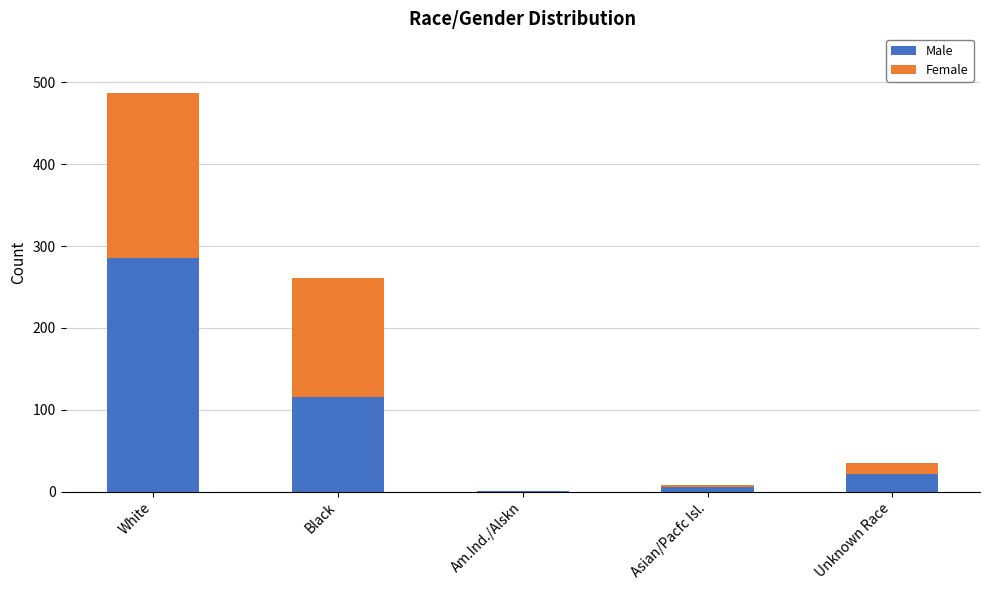

Reading right to left, what are the values for Male?

Unknown Race=22	Asian/Pacfc Isl.=5	Am.Ind./Alskn=1	Black=116	White=286